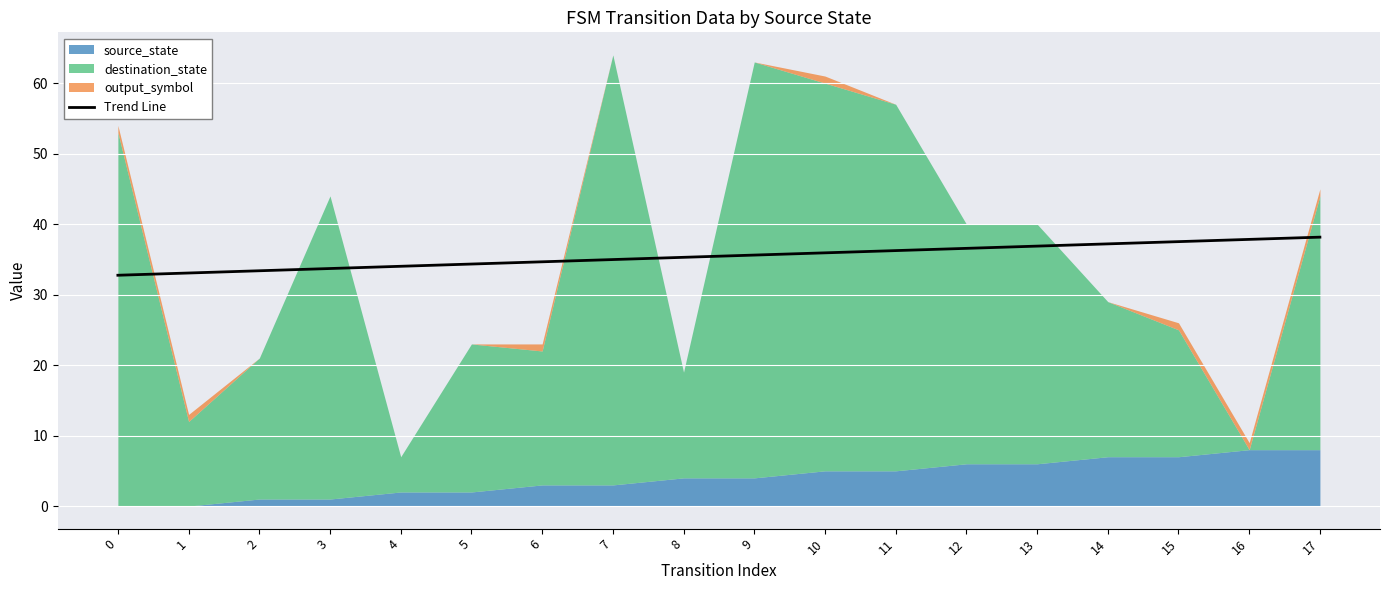

Reading left to right, list all the values displayed in this chart.

0=32.7	1=33.1	2=33.4	3=33.7	4=34.0	5=34.3	6=34.6	7=35.0	8=35.3	9=35.6	10=35.9	11=36.2	12=36.6	13=36.9	14=37.2	15=37.5	16=37.8	17=38.1